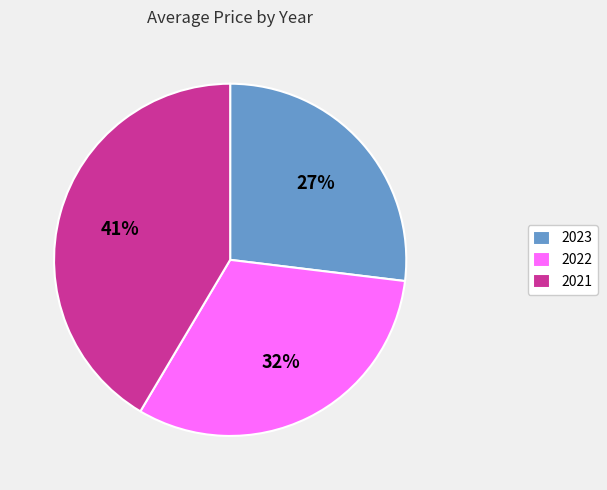

Which slice is the smallest?

2023